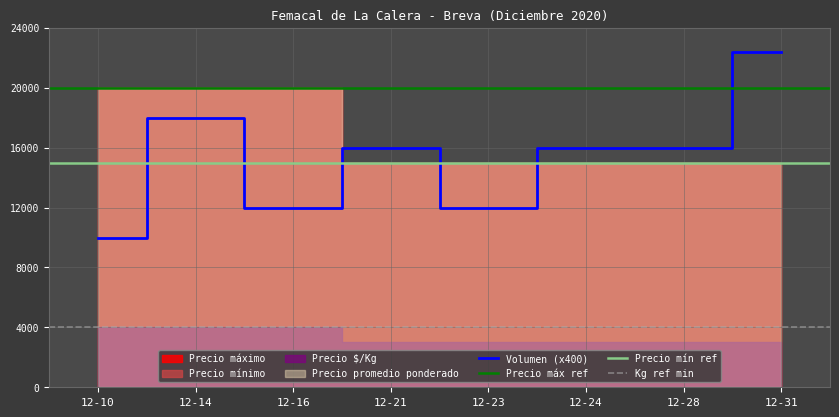

What is the highest value of the Volumen (x400) series?

22400